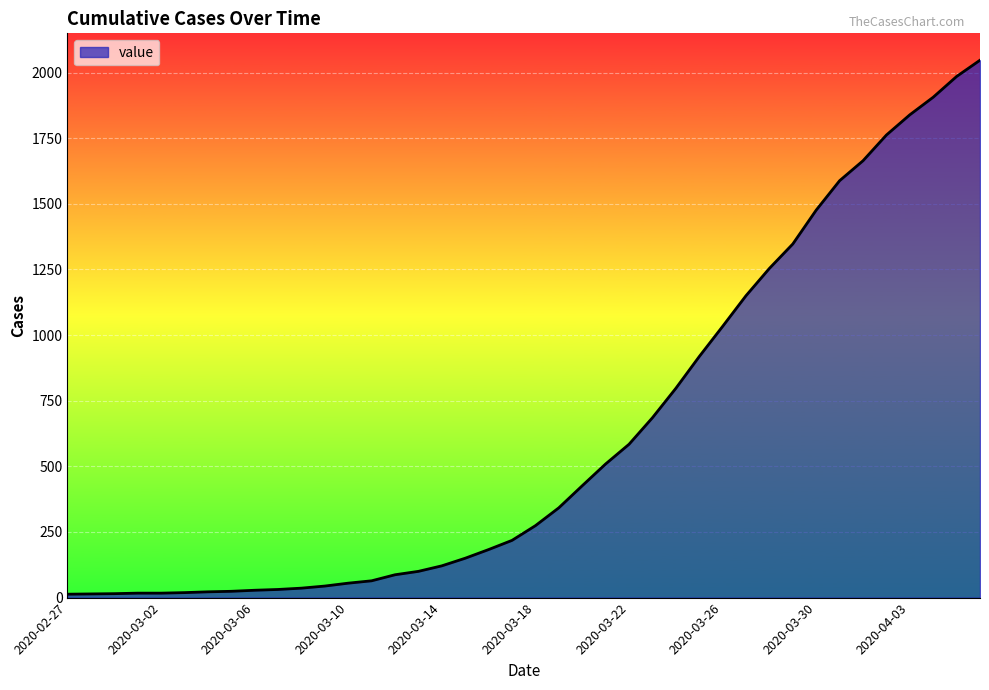

What is the maximum value shown in the chart?

2047